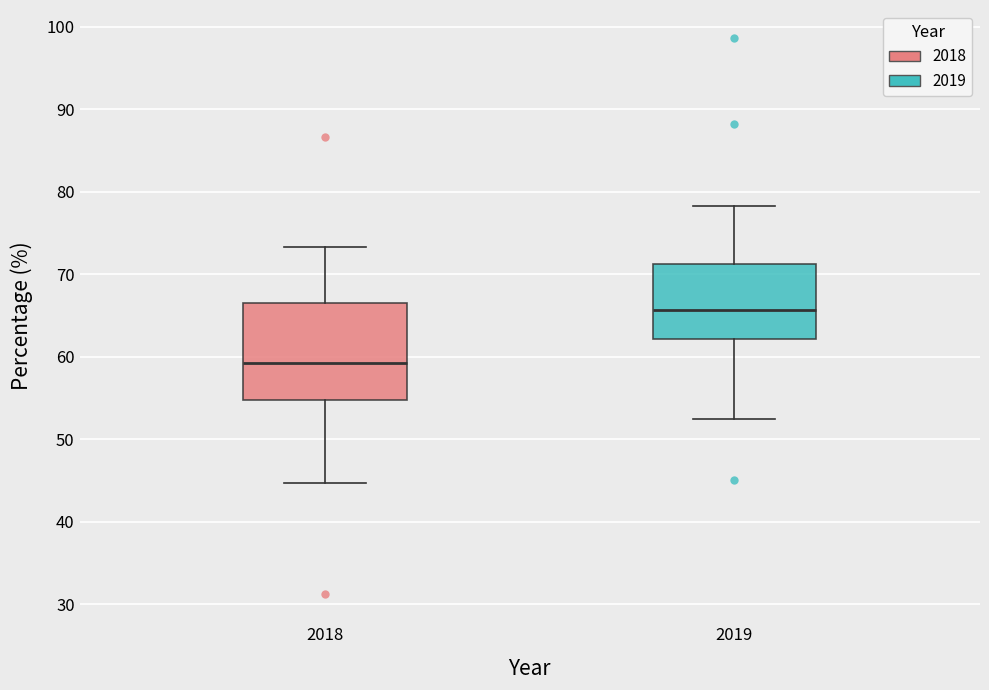

Where does the upper whisker of the box at x = 2019 end on the y-axis? The values are not printed on the chart, so give them approximately, as read against the axis.

78